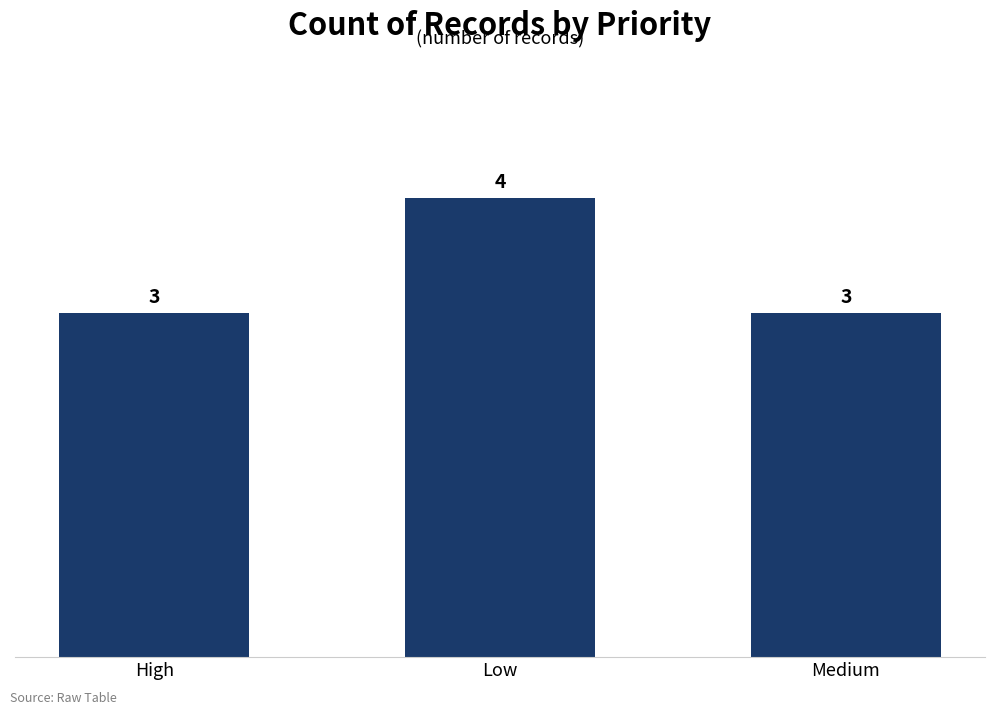

What is the greatest value displayed?

4